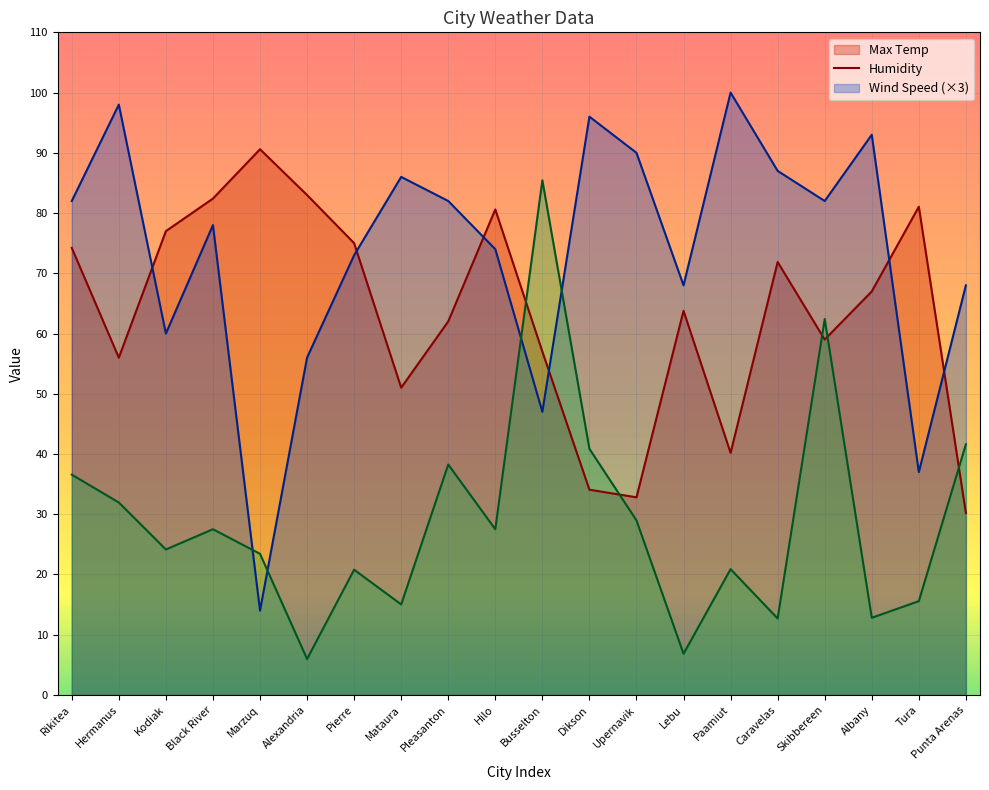

Where is Humidity nearest to the value 57?

Alexandria